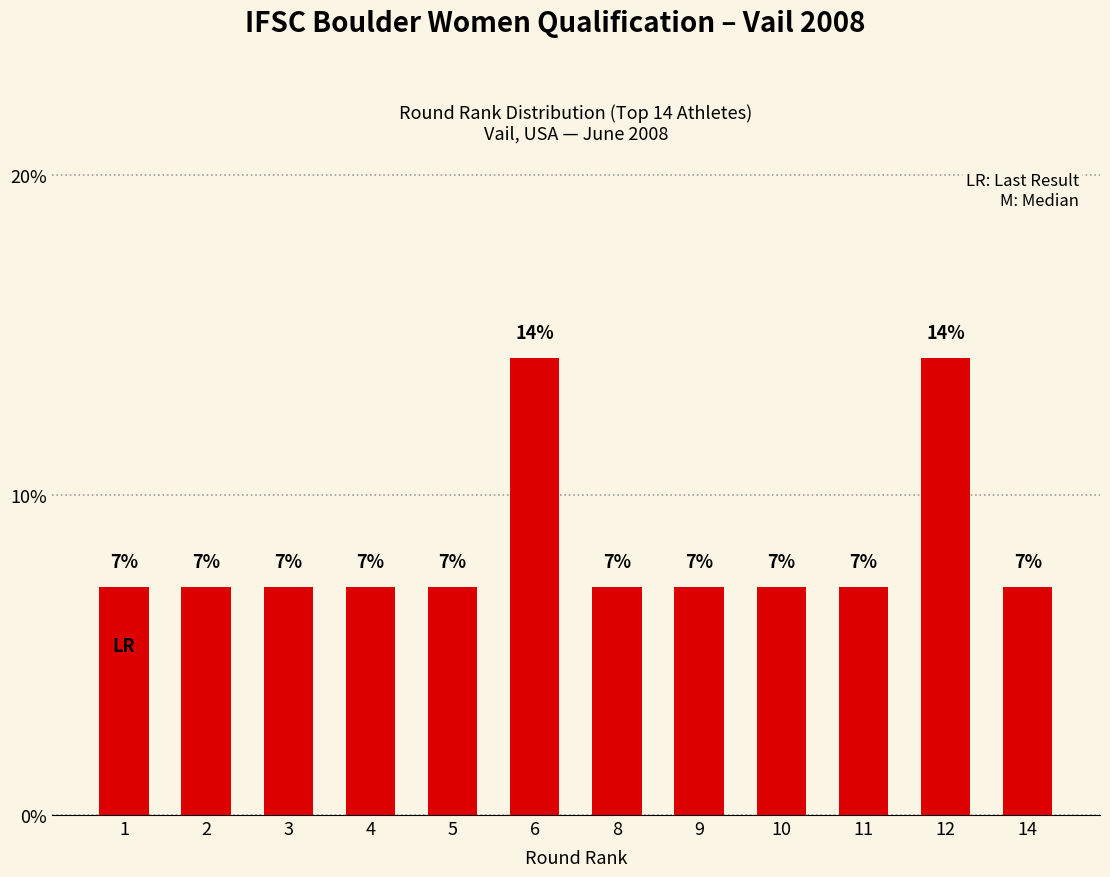

True or false: the data shows 4.6 at 11.

False